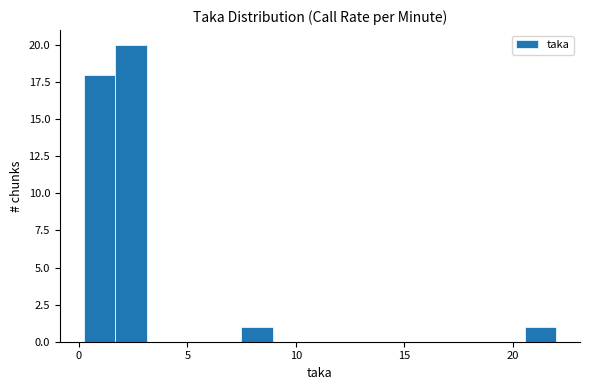

Read against the x-axis, roughly where is the centre of the tallest bar?

2.5